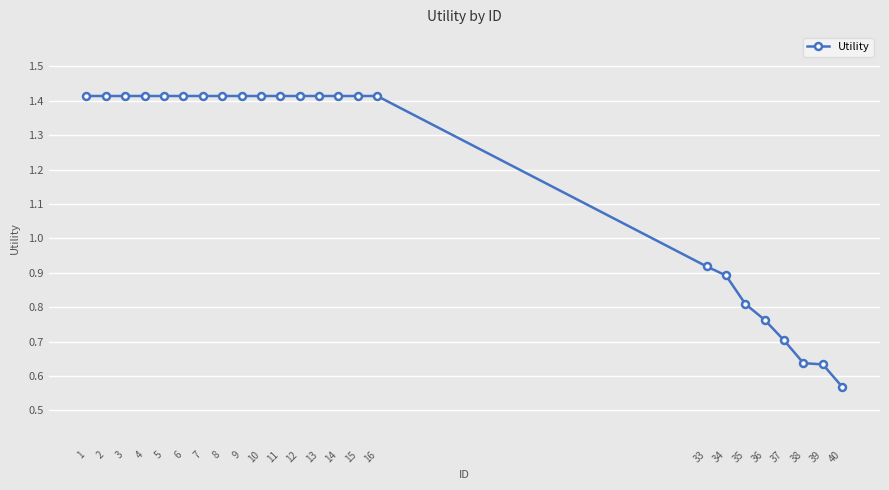

How many values are below 1?

8